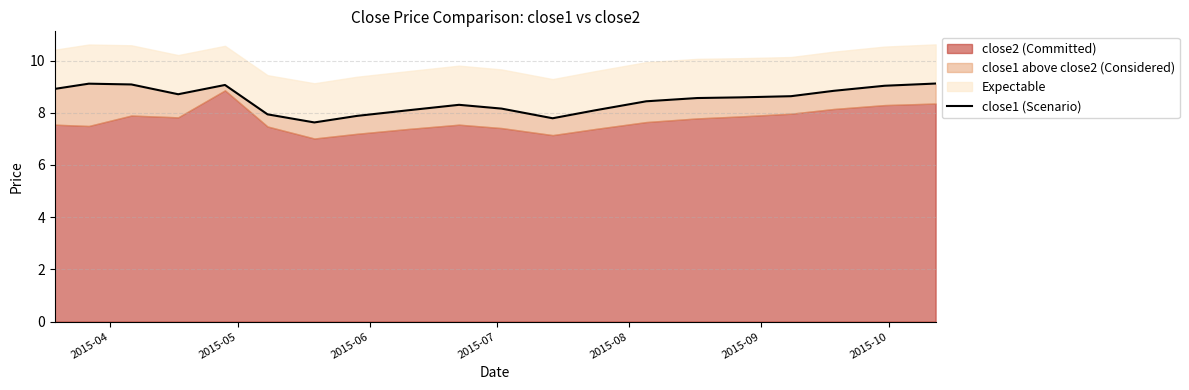

What is the difference between the maximum and minimum values?

1.5